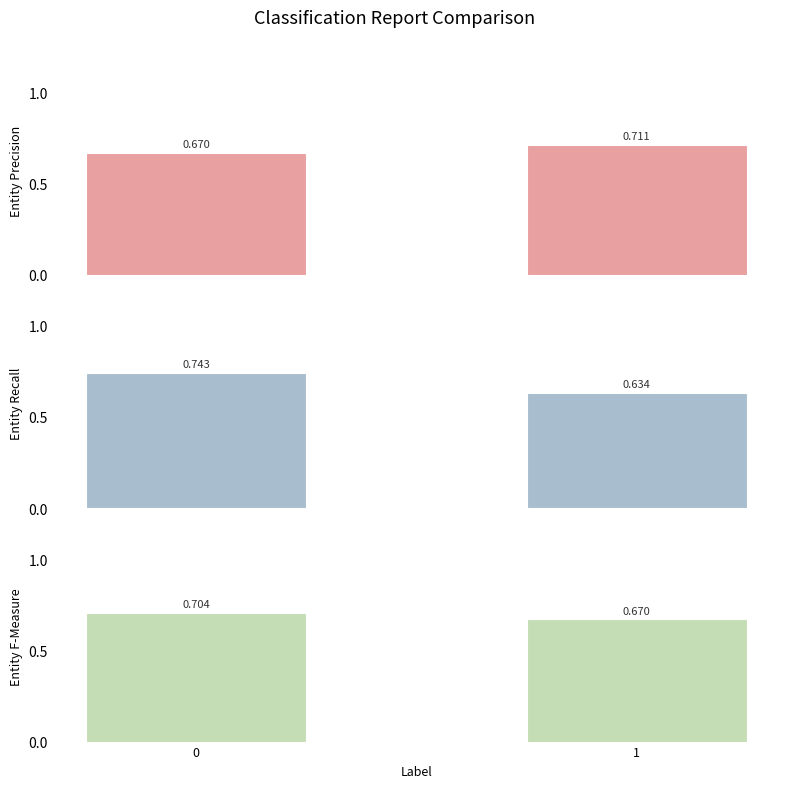

Which series has the largest total across all categories?

Entity Precision